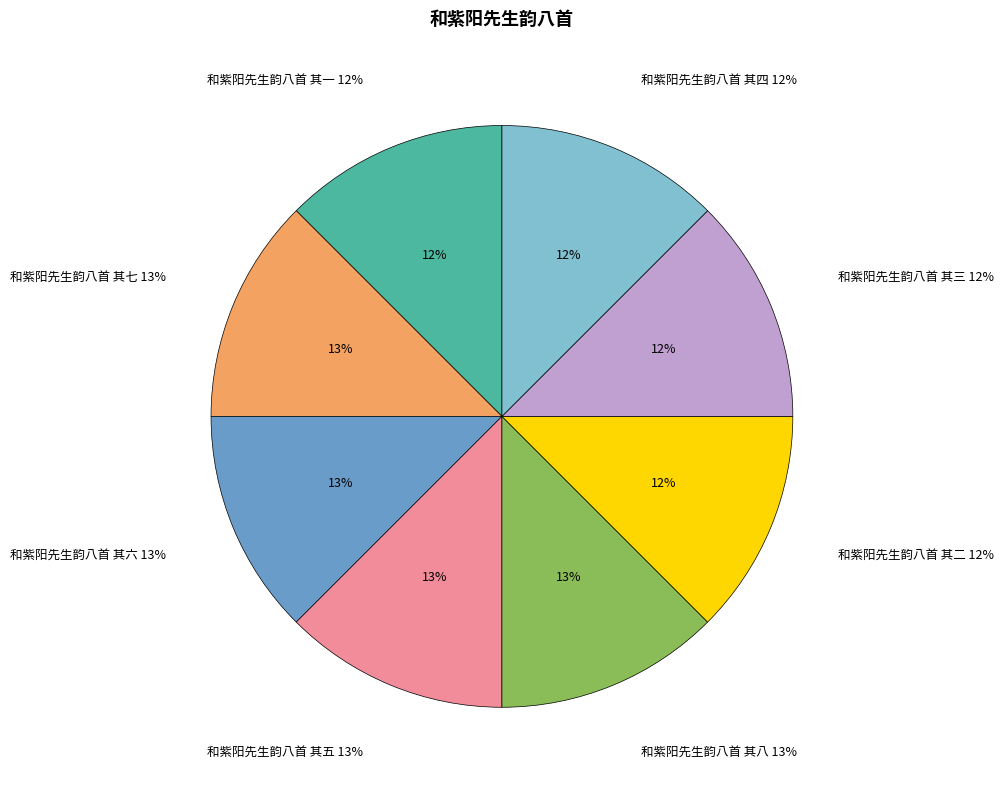

To the nearest percent, what percentage of the pie is 和紫阳先生韵八首 其一?

12%